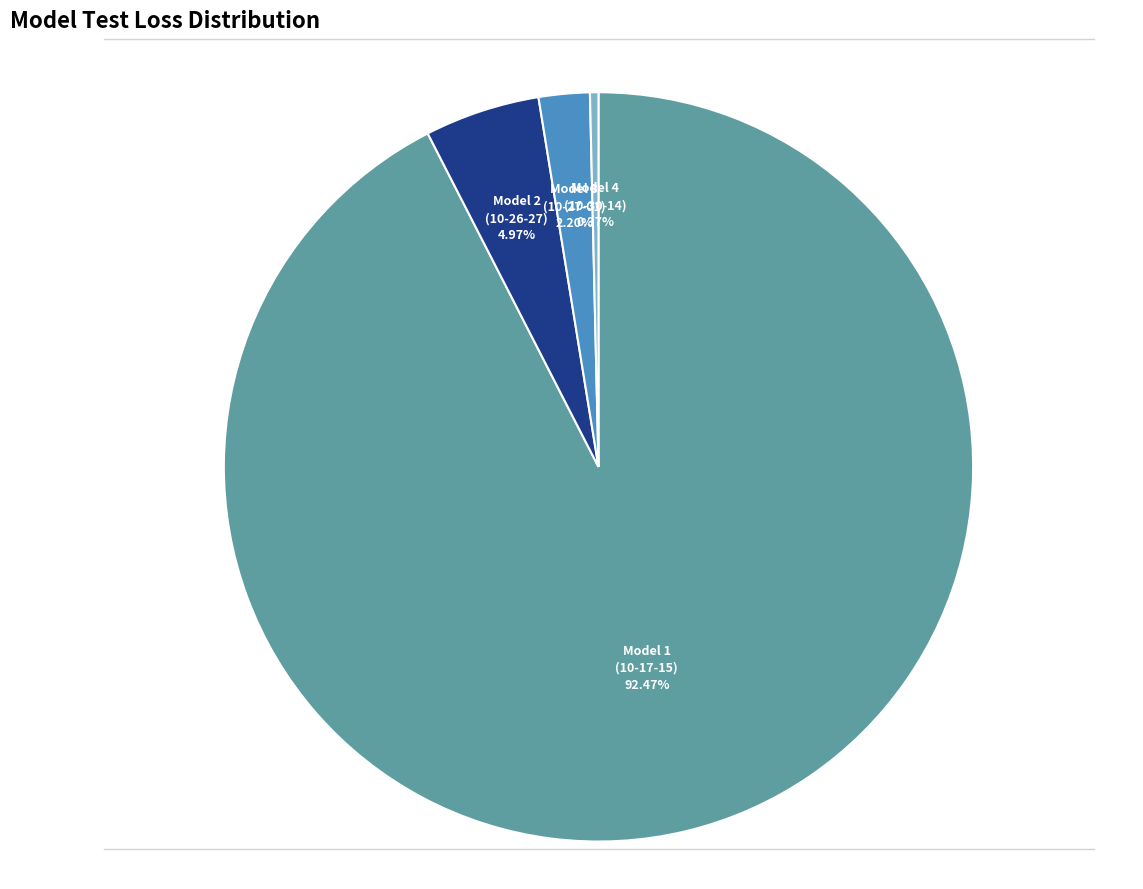

Is there a majority slice in this chart?

Yes